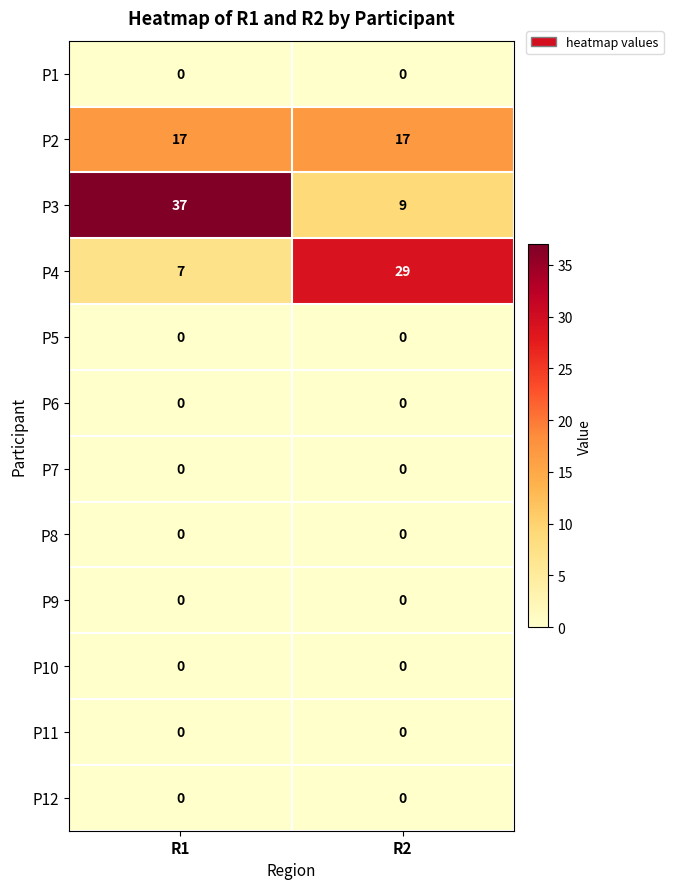

At which category is the sum across all series the highest?

R1